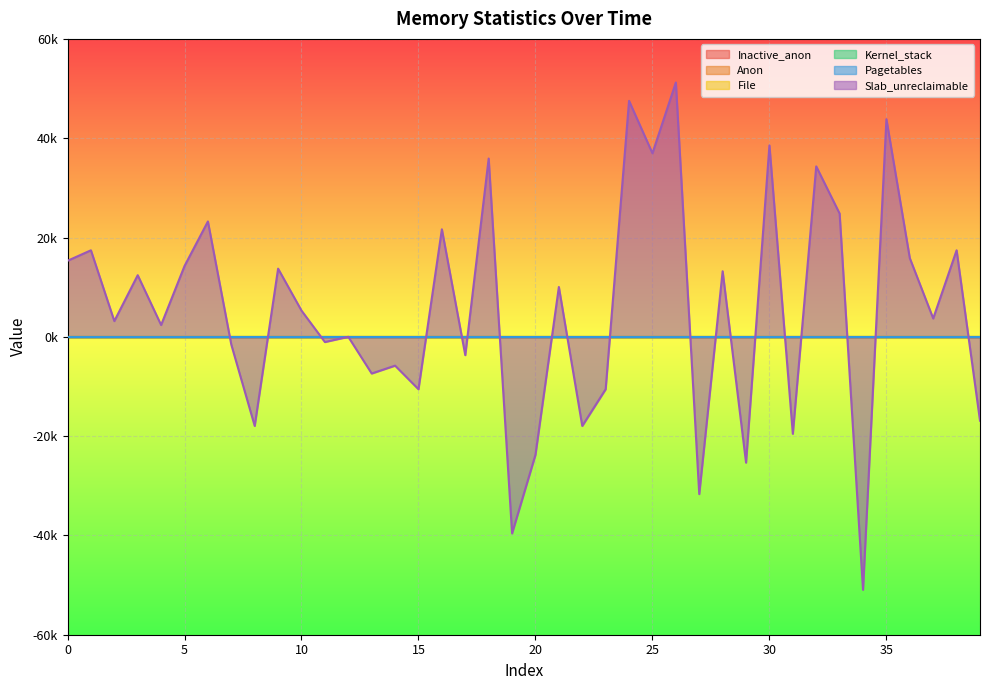

What are all the series names shown in the legend?

Inactive_anon, Anon, File, Kernel_stack, Pagetables, Slab_unreclaimable